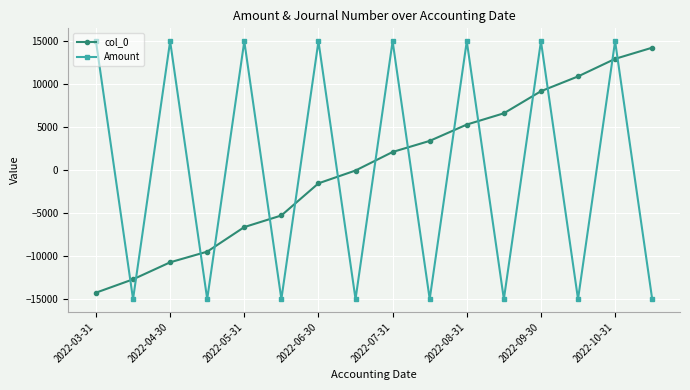

True or false: col_0 has more than 1 interior local peaks.

False